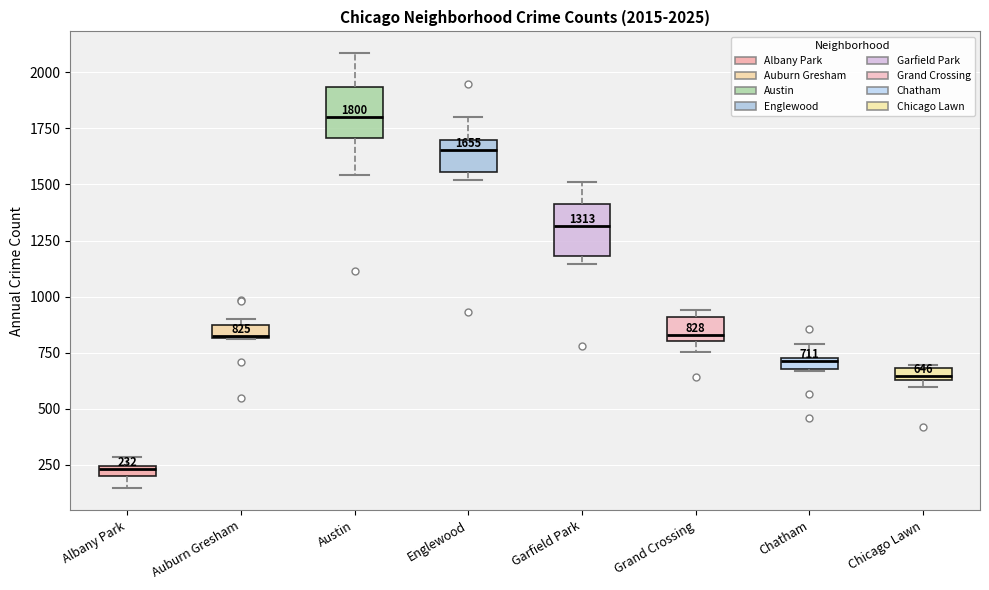

Which box's median line is the lowest?

Albany Park